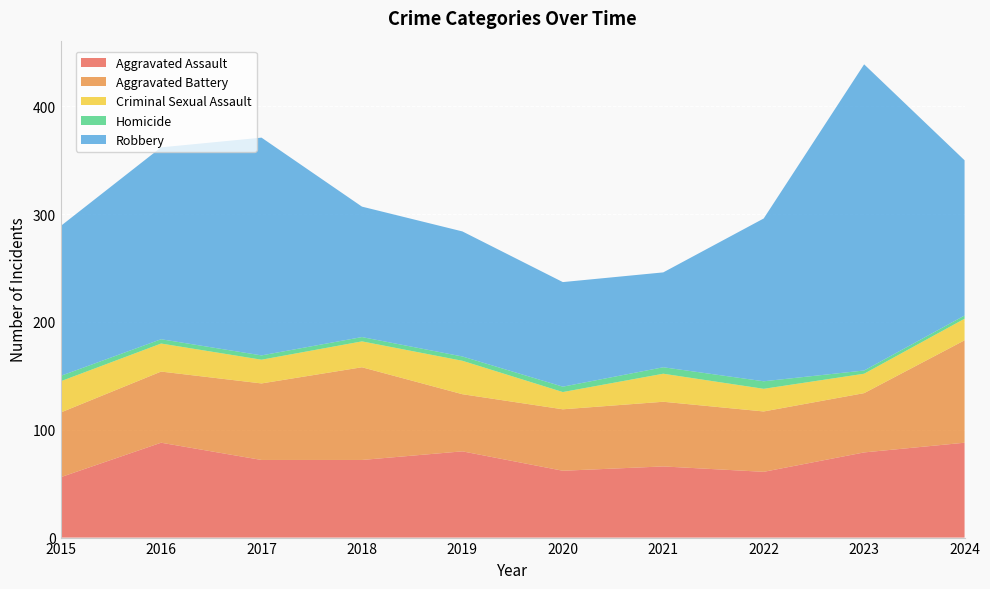

Reading right to left, extract all data points from this chart.

Aggravated Assault: 88	79	61	66	62	80	72	72	88	56
Aggravated Battery: 95	55	56	60	57	53	86	71	66	60
Criminal Sexual Assault: 20	18	21	26	16	31	24	22	26	29
Homicide: 3	3	7	6	5	4	4	4	4	5
Robbery: 144	284	151	88	97	116	121	202	178	139